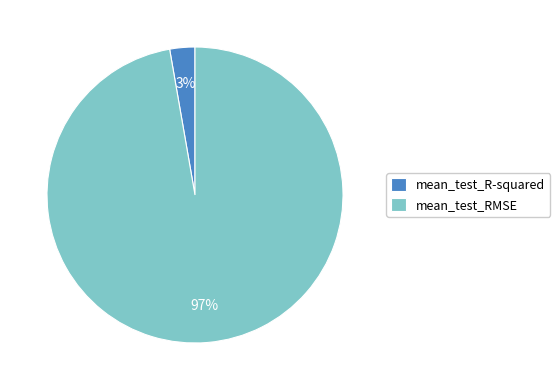

Is mean_test_R-squared the majority of the pie?

No